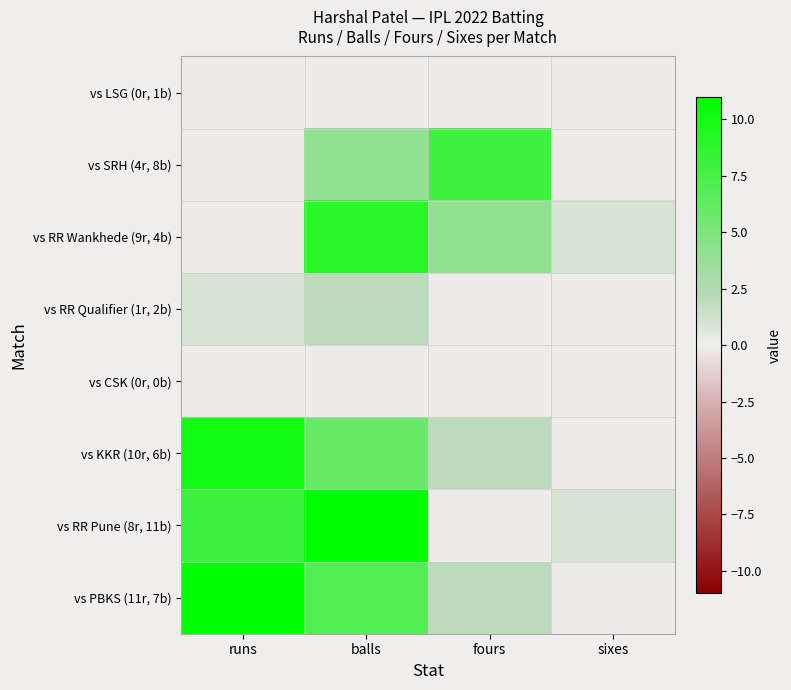

What is the maximum value shown in the chart?

11